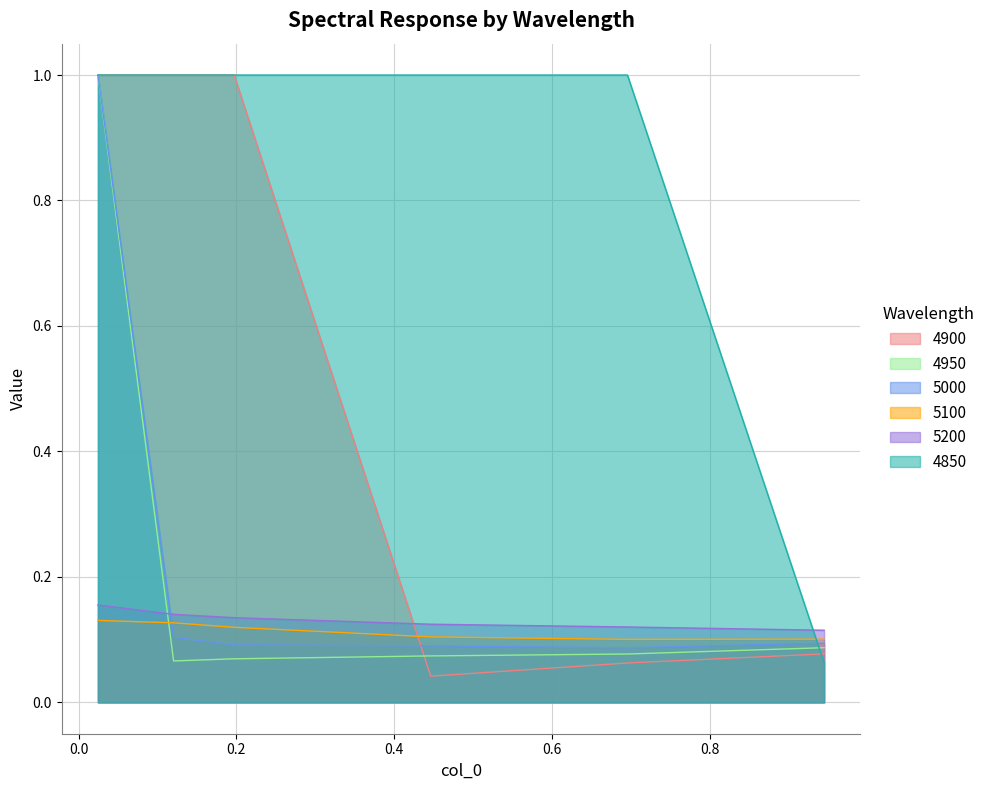

What is the difference between the maximum and second lowest values in the 4950 series?

0.9